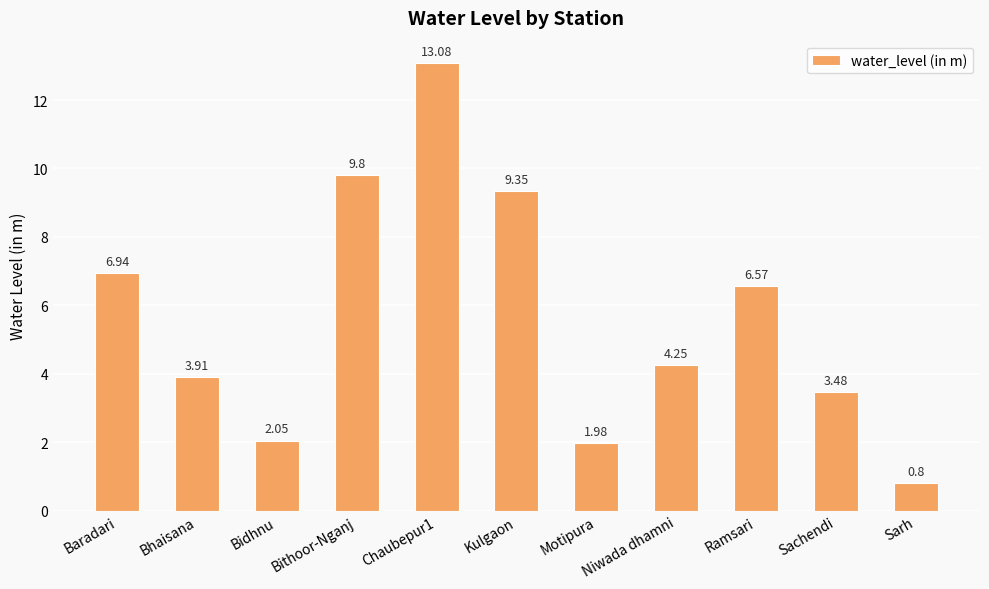

Approximately how many times larger is the value at Sarh compared to Ramsari?

0.1